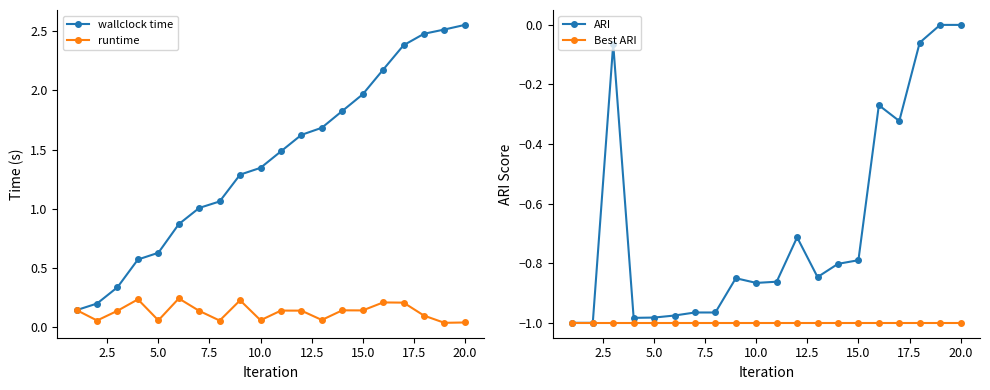

Count the number of data series in this chart.

4